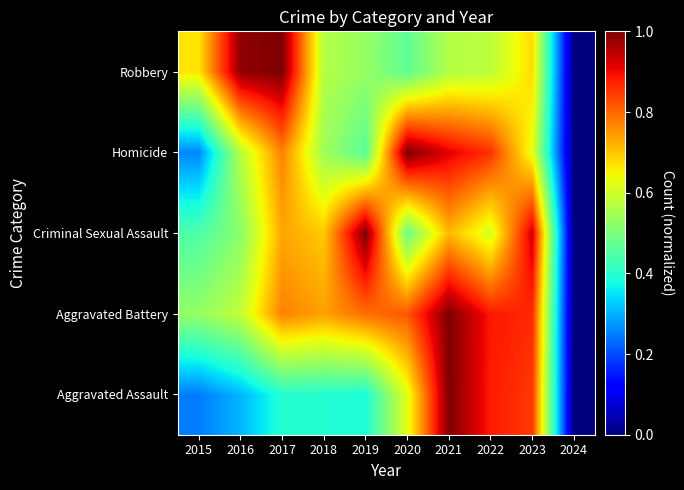

At which category is the sum across all series the highest?

2021